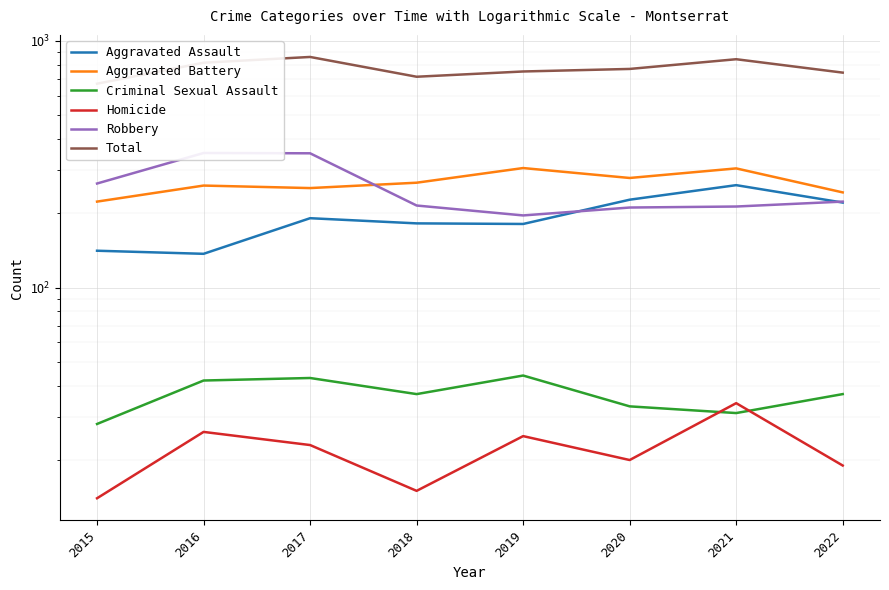

At which category does Homicide reach its first local peak?

2016